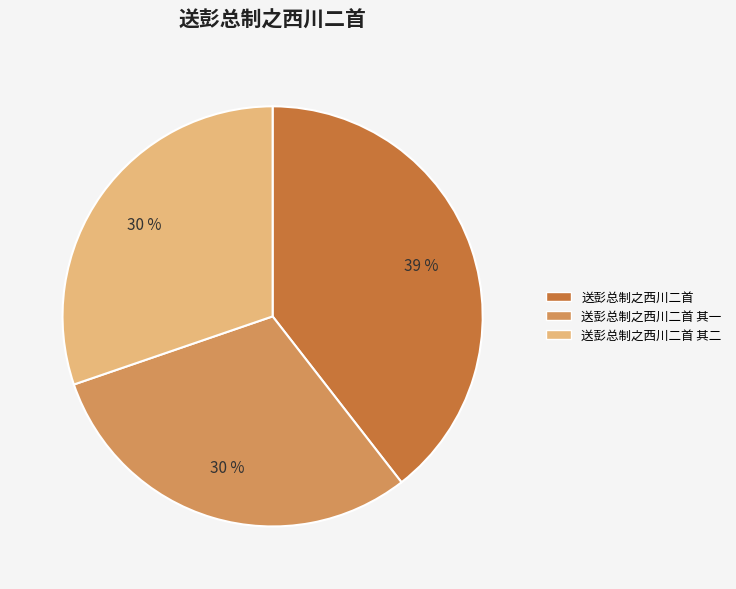

Count the number of slices in the pie.

3